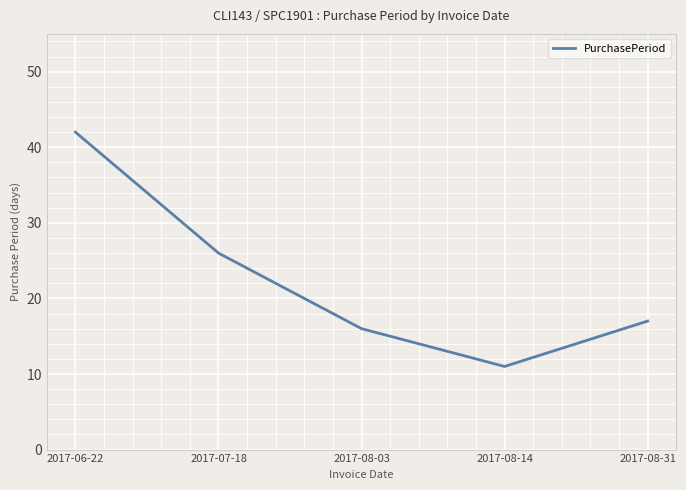

Rank the categories by value from lowest to highest.

2017-08-14, 2017-08-03, 2017-08-31, 2017-07-18, 2017-06-22